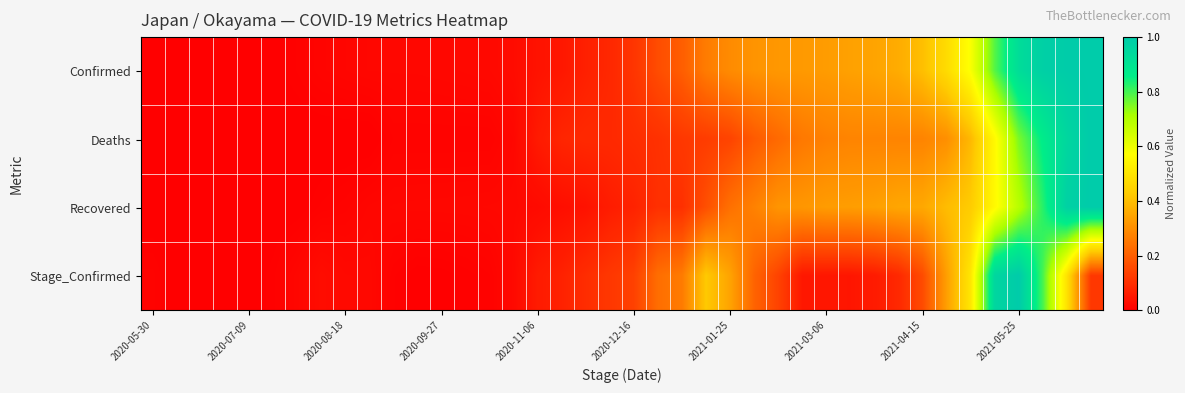

Count the number of data series in this chart.

4